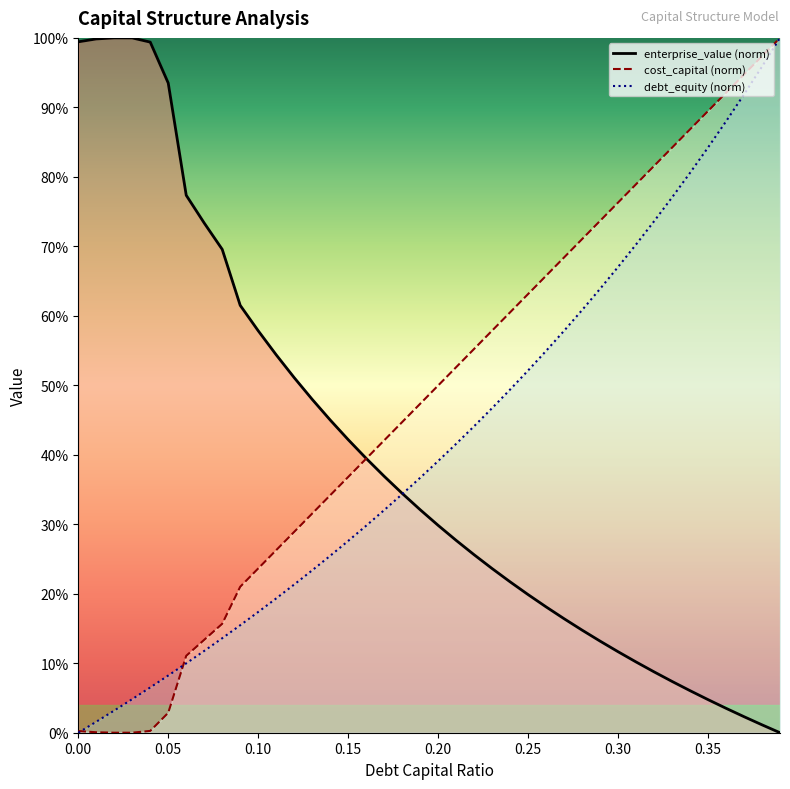

Reading left to right, extract all data points from this chart.

debt_capital: 0.0	0.0	0.0	0.0	0.0	0.0	0.1	0.1	0.2	0.2	0.2	0.3	0.3	0.3	0.3	0.4	0.4	0.4	0.4	0.5	0.5	0.5	0.6	0.6	0.6	0.6	0.7	0.7	0.7	0.7	0.8	0.8	0.8	0.8	0.9	0.9	0.9	0.9	1.0	1.0
cost_capital: 0.0	0.0	0.0	0.0	0.1	0.1	0.1	0.1	0.1	0.2	0.2	0.2	0.2	0.2	0.3	0.3	0.3	0.3	0.3	0.4	0.4	0.4	0.4	0.5	0.5	0.5	0.5	0.6	0.6	0.6	0.7	0.7	0.7	0.8	0.8	0.8	0.9	0.9	1.0	1.0
enterprise_value: 1.0	1.0	1.0	1.0	1.0	0.9	0.8	0.7	0.7	0.6	0.6	0.5	0.5	0.5	0.5	0.4	0.4	0.4	0.3	0.3	0.3	0.3	0.3	0.2	0.2	0.2	0.2	0.2	0.1	0.1	0.1	0.1	0.1	0.1	0.1	0.0	0.0	0.0	0.0	0.0